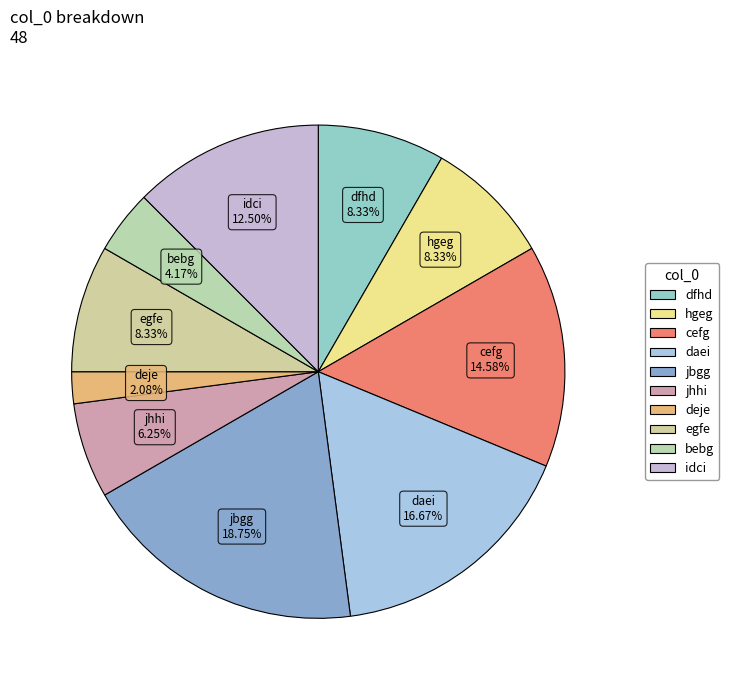

Which category has the smallest portion of the pie?

deje